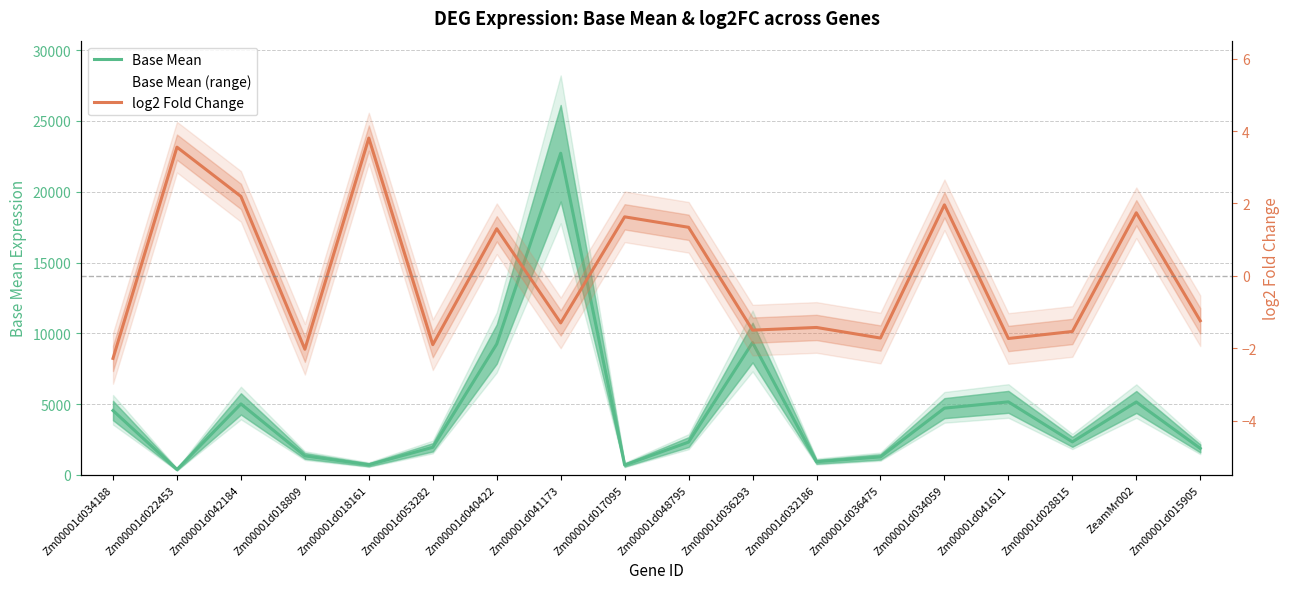

Rank the series by their average value, from lowest to highest.

log2 Fold Change, Base Mean